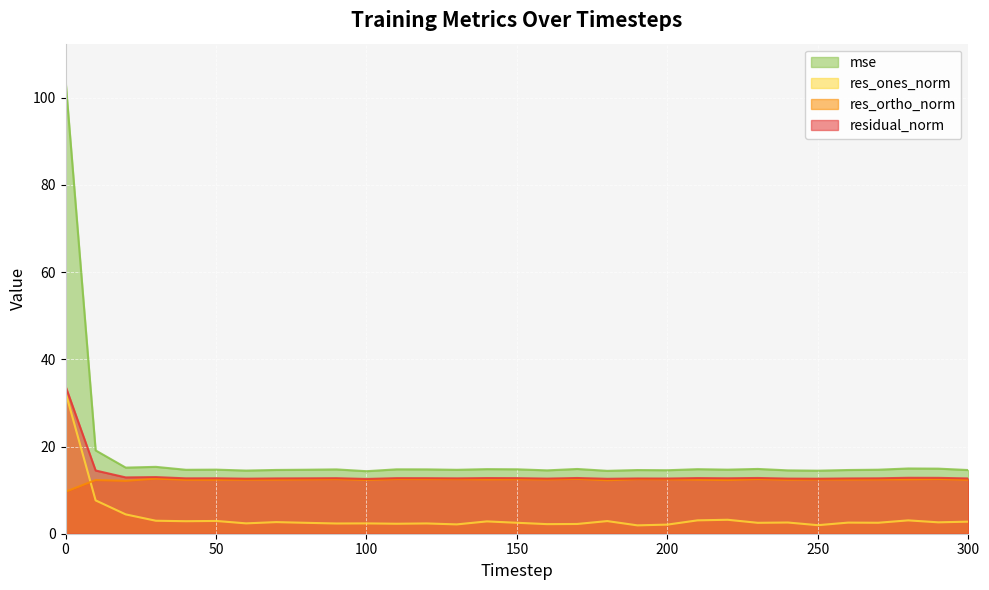

What is the spread (max minus min) of values at 250?

12.5